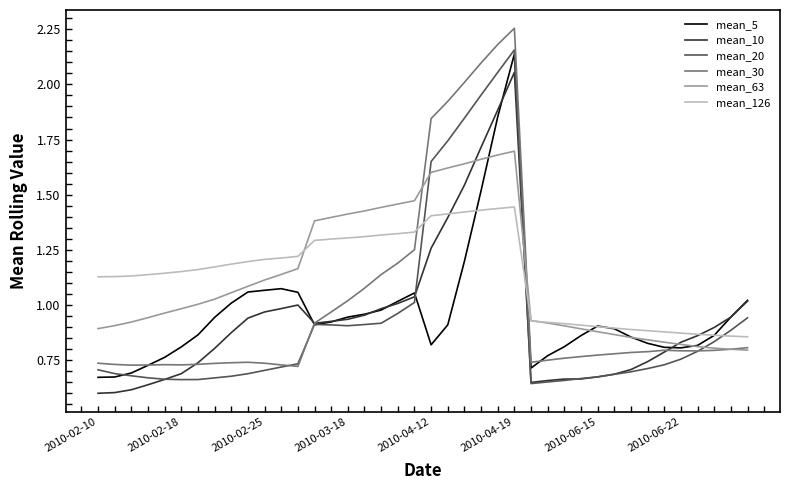

Which series ends up on top after the final intersection of mean_20 and mean_126?

mean_20